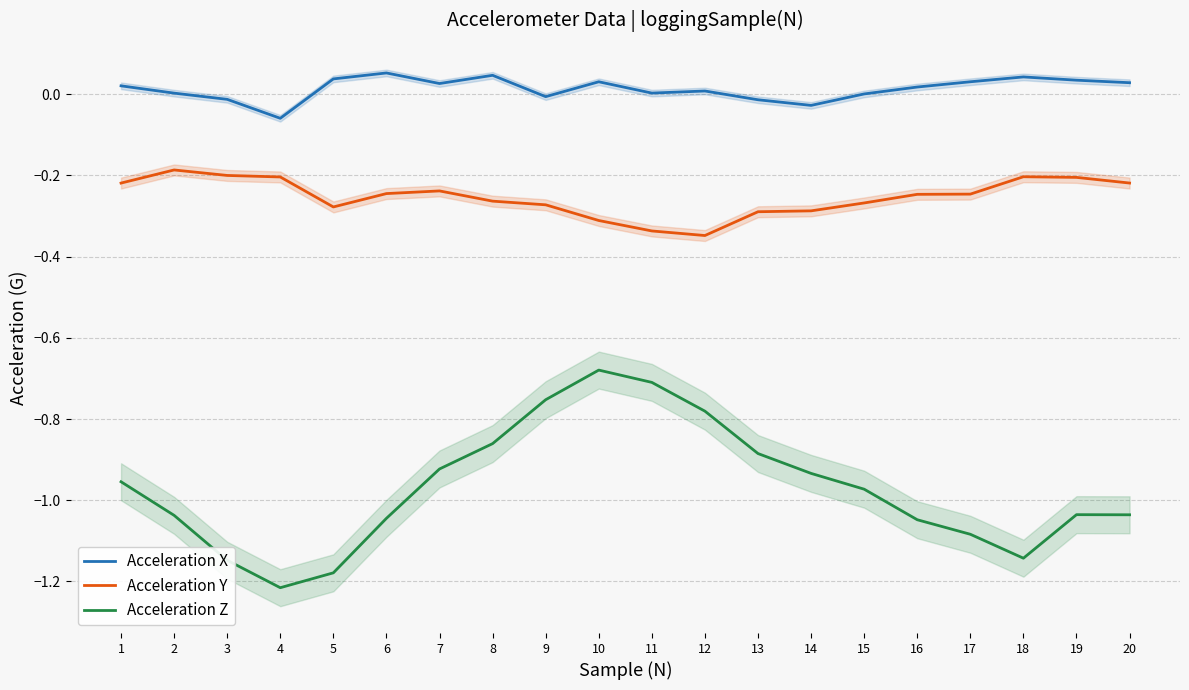

What is the average value of the Acceleration Z series?

-1.0